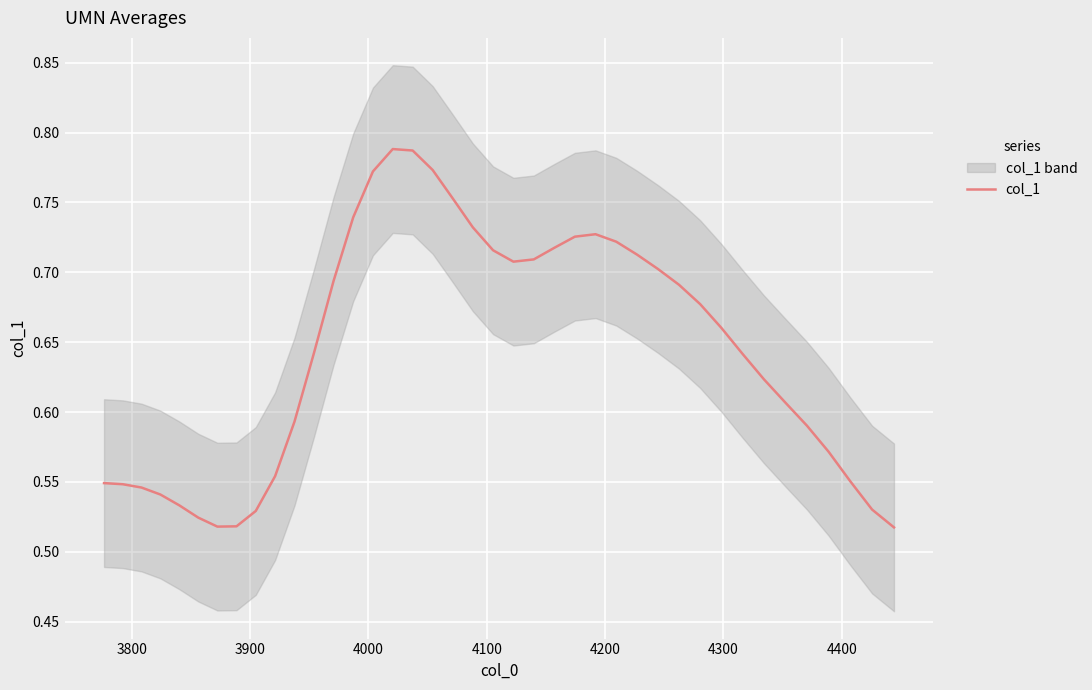

How many data points does each series have?

40